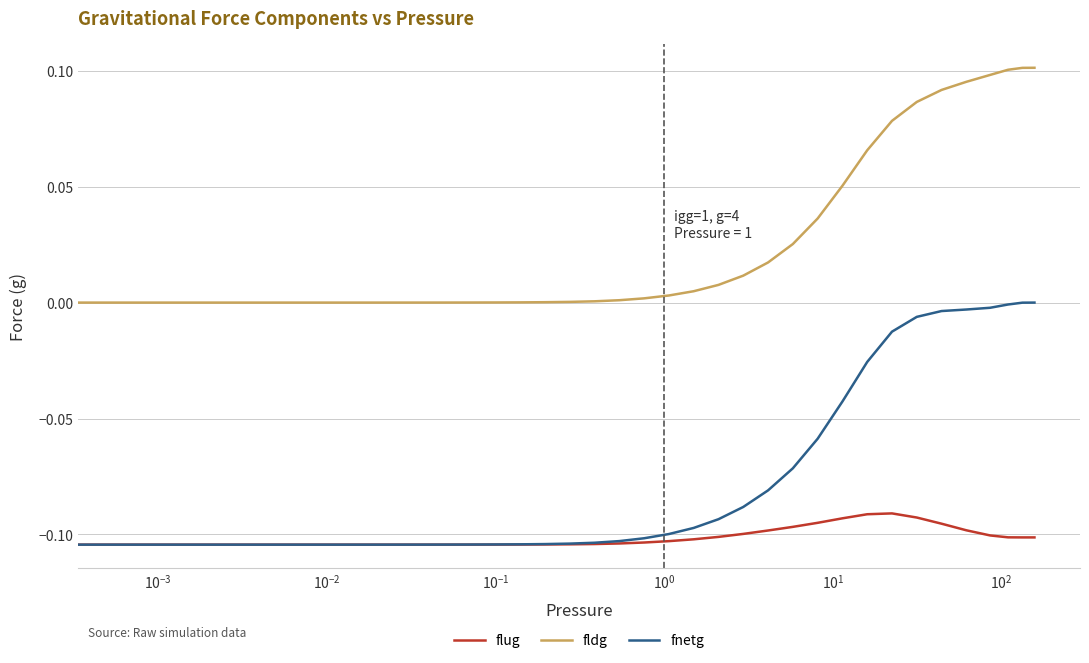

Rank the series by their maximum value, from highest to lowest.

fldg, fnetg, flug